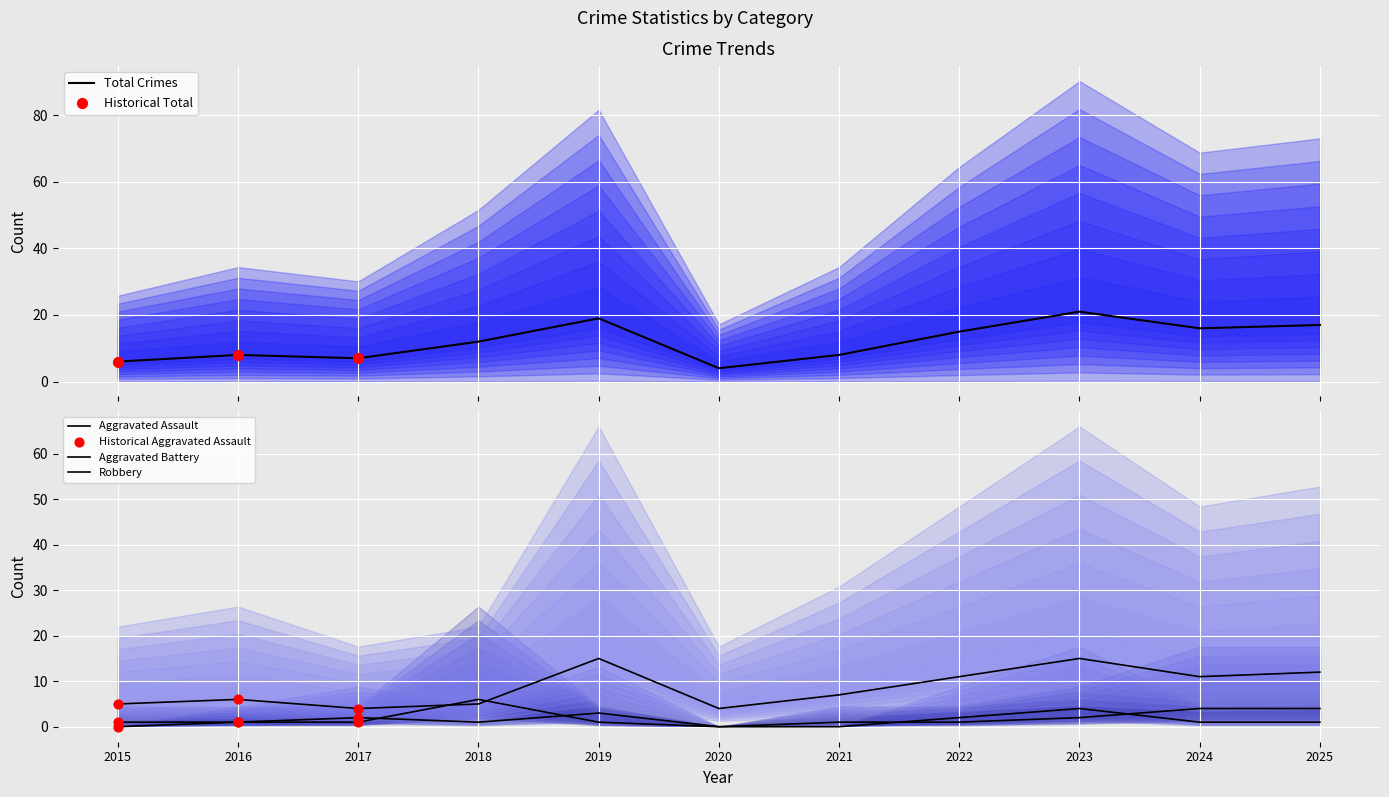

Which series has the widest spread of Y values?

Total